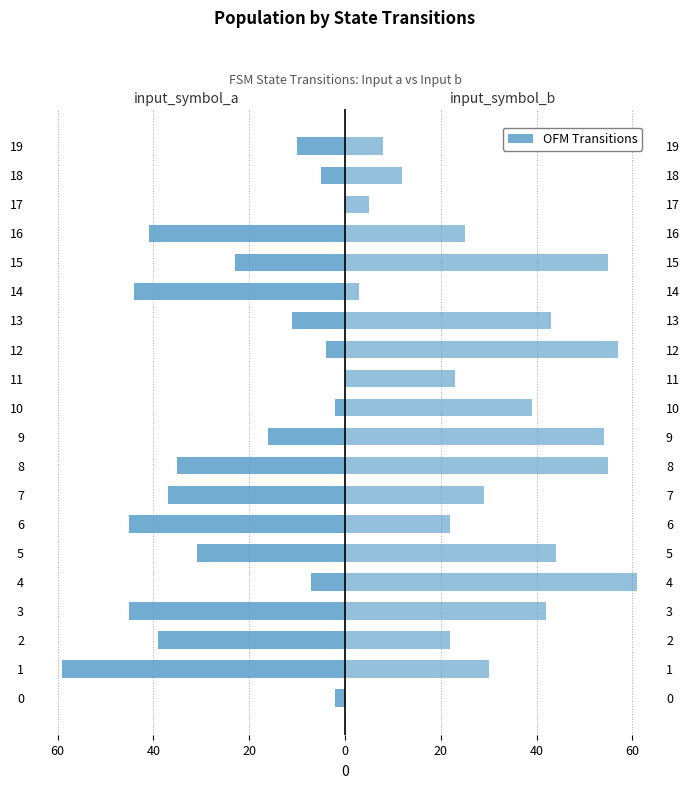

Which has a higher value, 11 or 1?

11